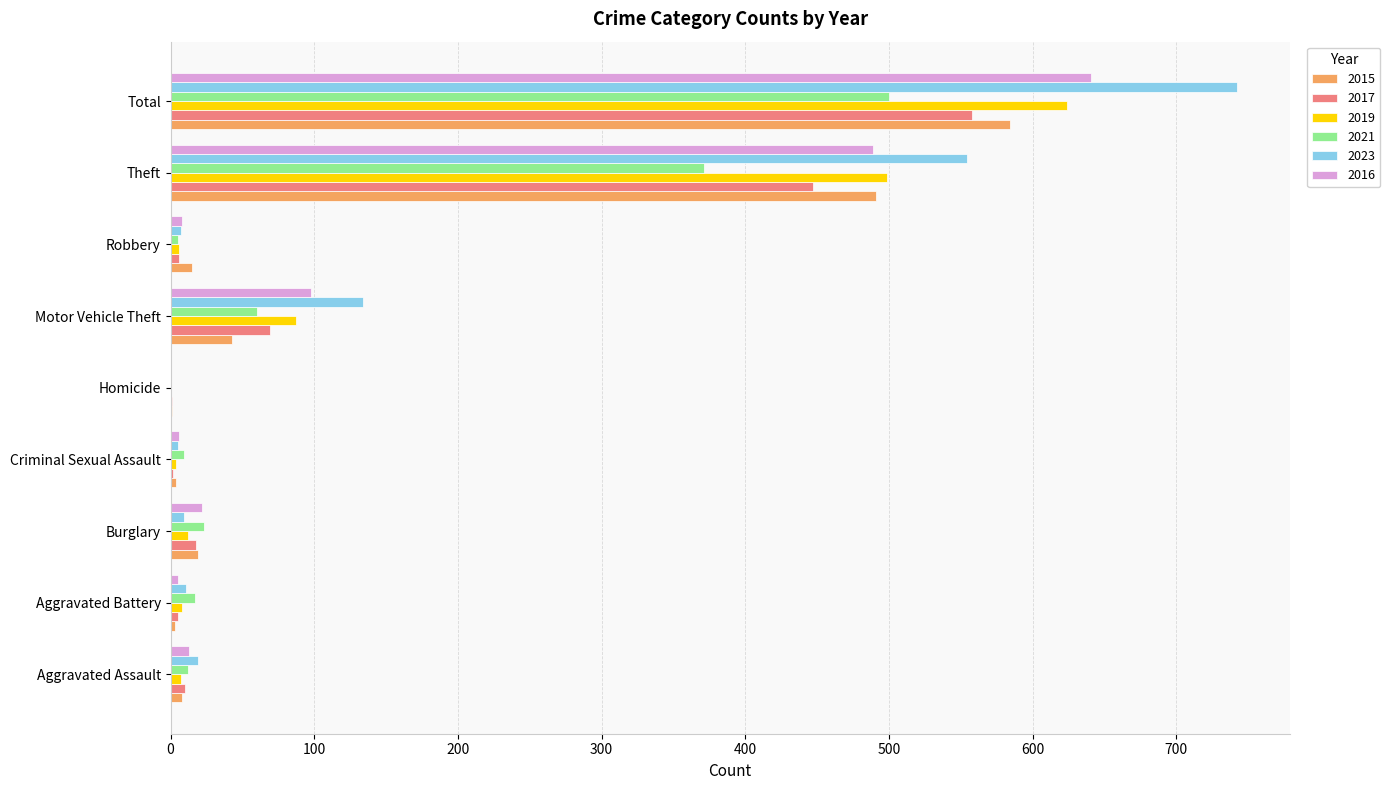

Which series changed the most between Motor Vehicle Theft and Total?

2023